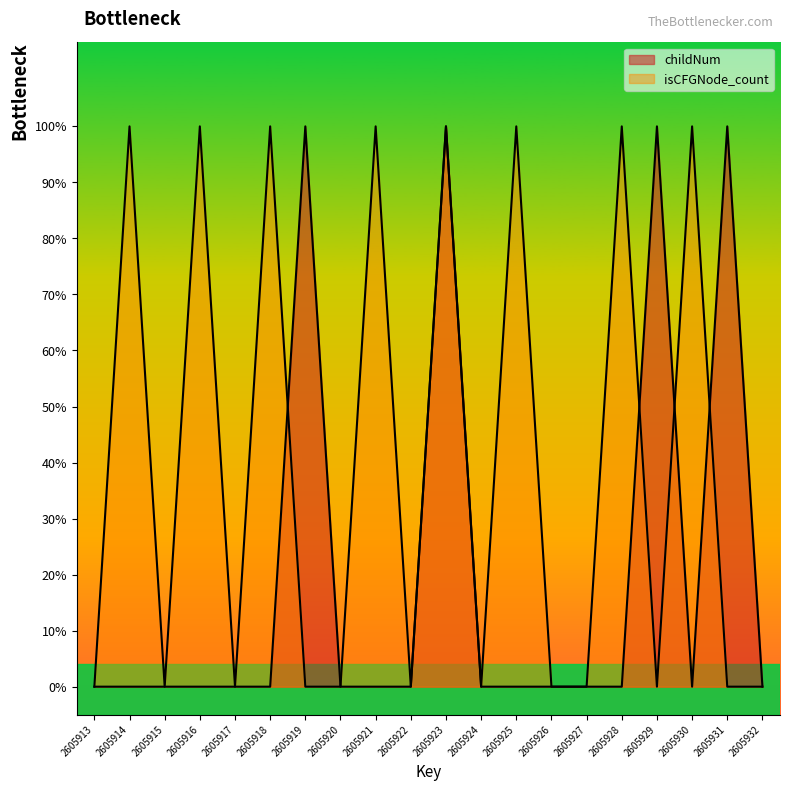

Which series has the widest spread of values?

childNum